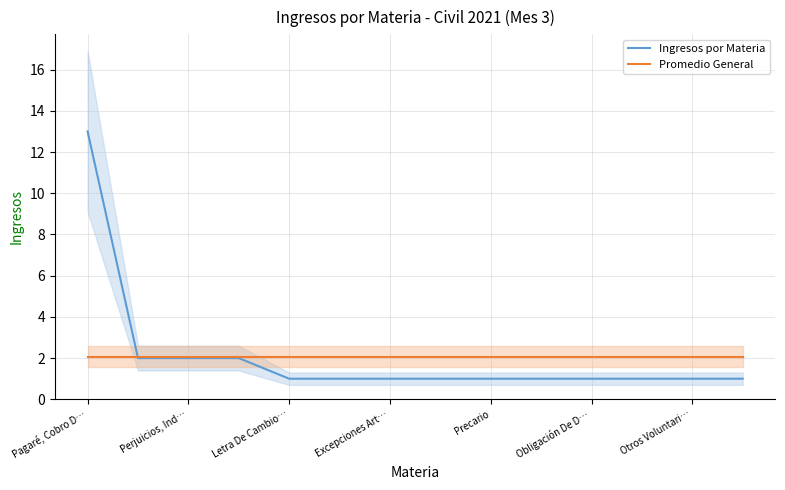

The value of Promedio General at Perjuicios, Ind… is 2.1. True or false?

True